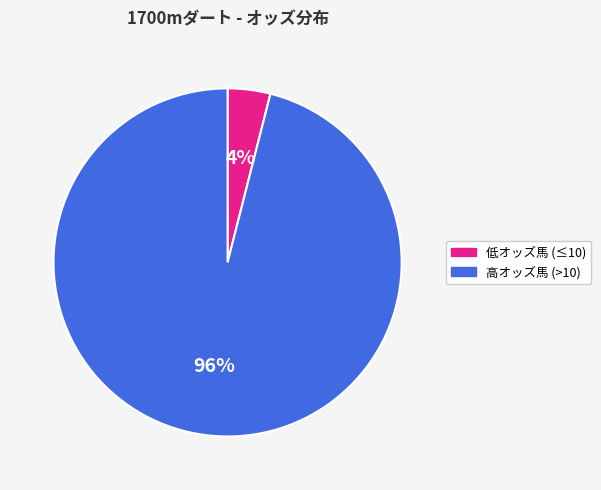

Is there a majority slice in this chart?

Yes